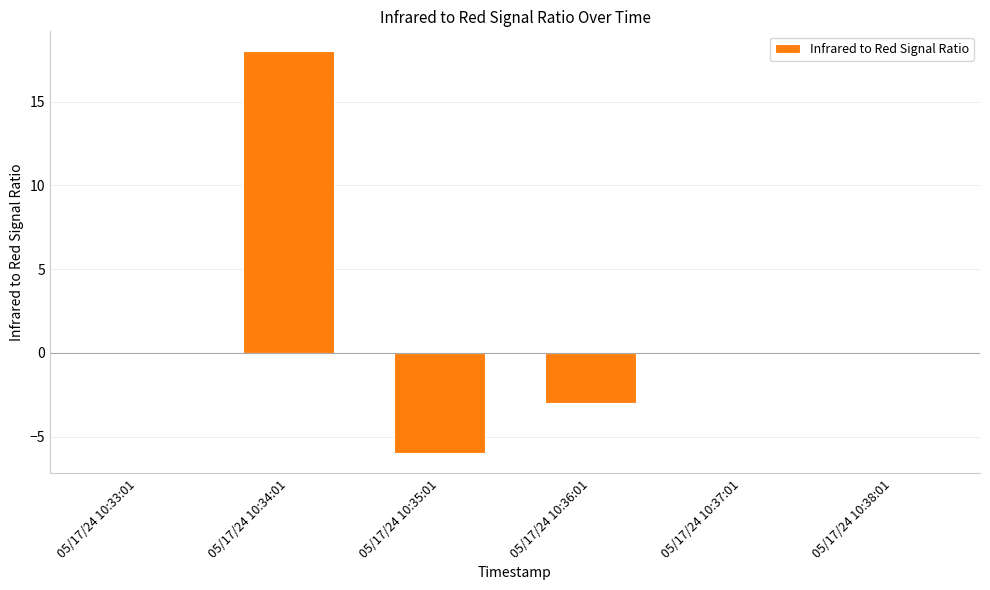

Reading left to right, extract all data points from this chart.

0	18	-6	-3	0	0